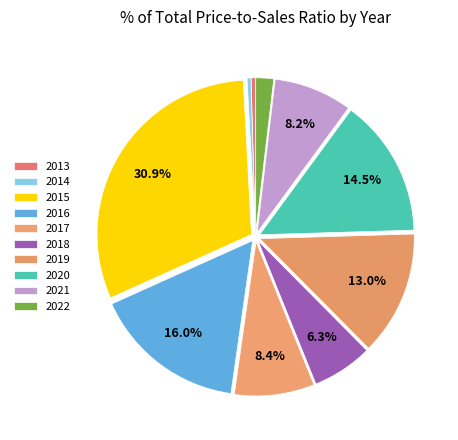

True or false: 2020 accounts for 21% of the total.

False